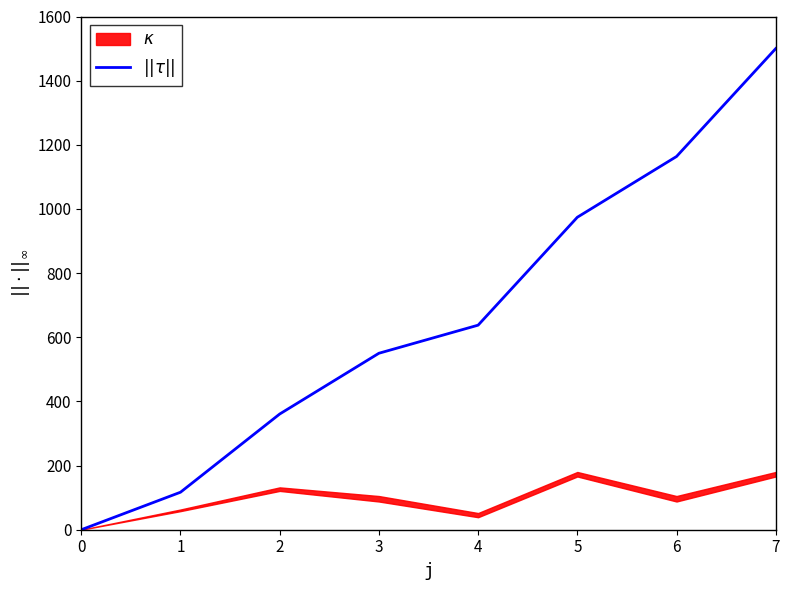

What is the difference between the values at 5 and 7?

525.8